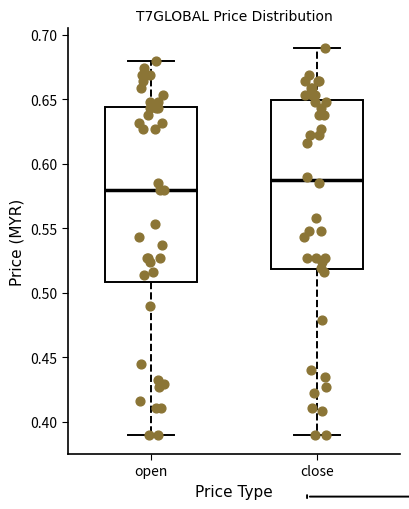

Comparing the boxes themselves (not the whiskers), which one is the tallest?

open